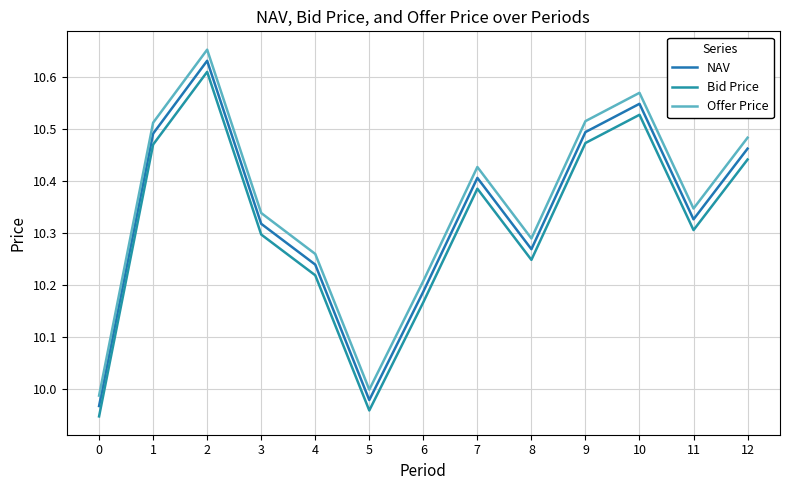

Count the number of data series in this chart.

3